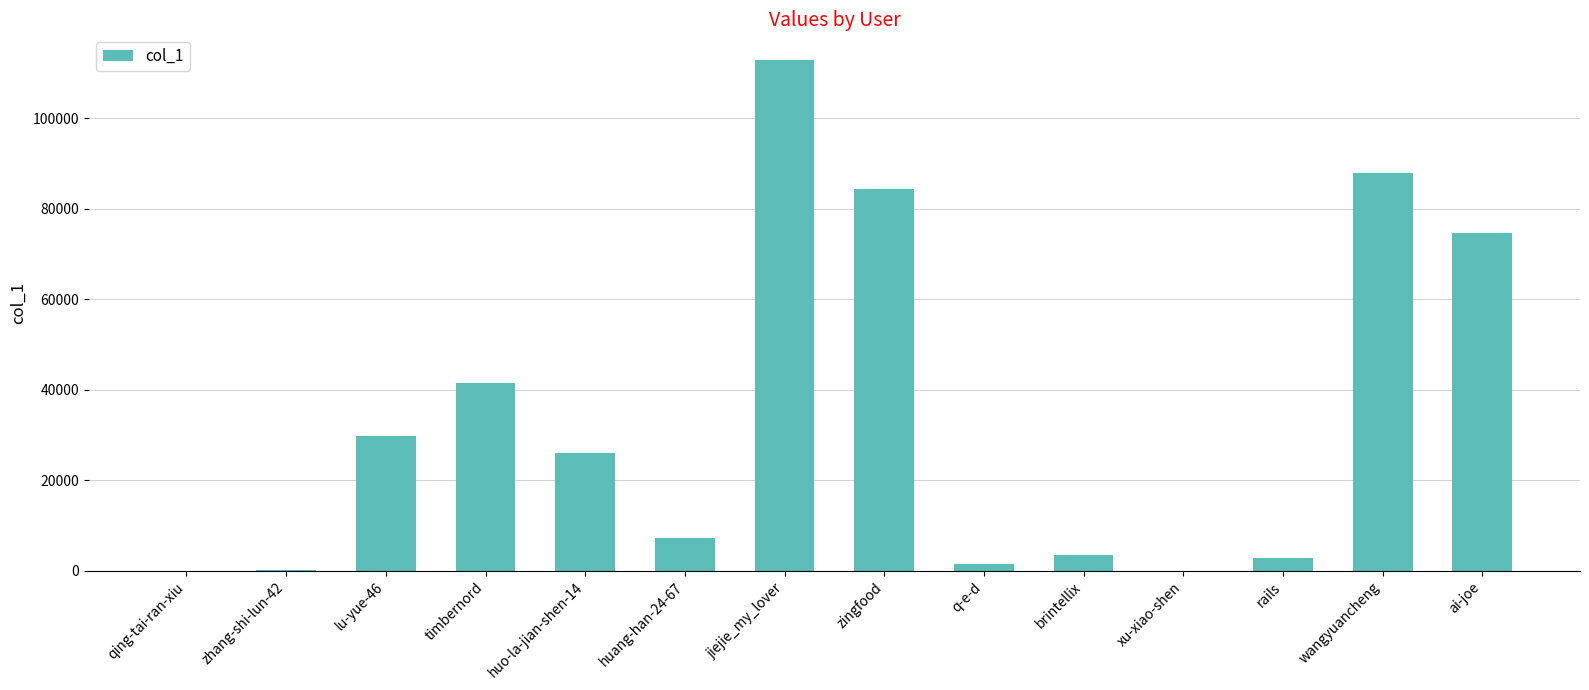

What is the sum of all values?

472356